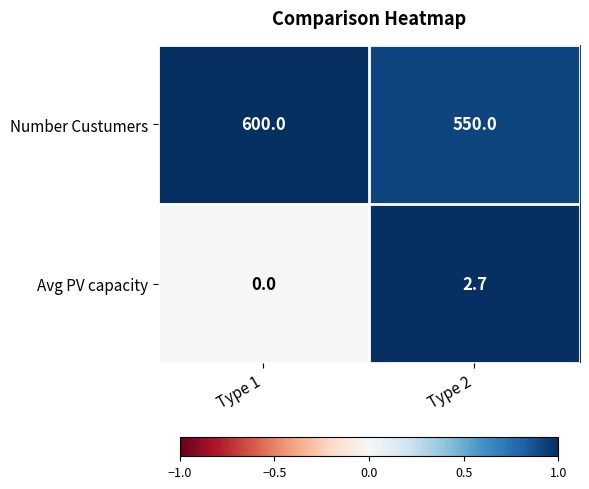

True or false: Avg PV capacity has a value of 4.6 at Type 2.

False